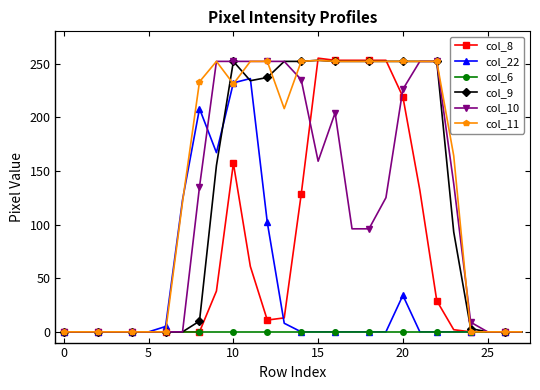

Count the number of data series in this chart.

6